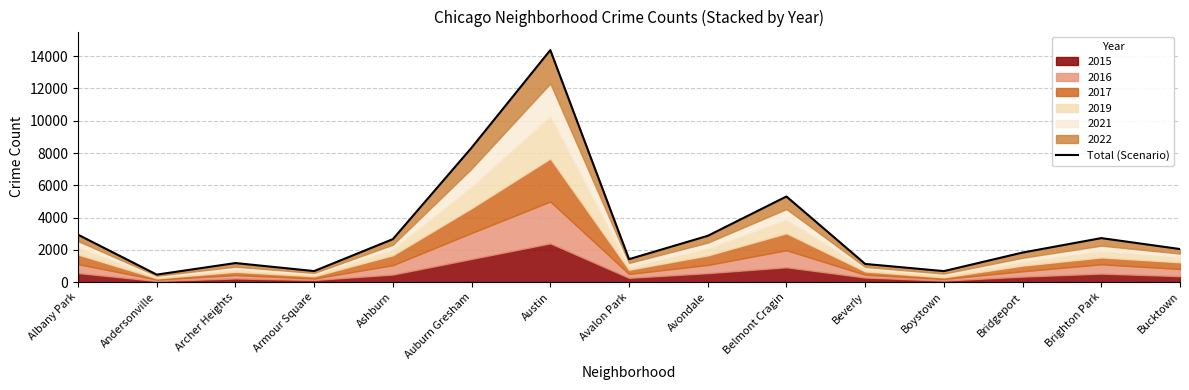

Reading right to left, list all the values displayed in this chart.

Bucktown=2046	Brighton Park=2724	Bridgeport=1828	Boystown=678	Beverly=1123	Belmont Cragin=5304	Avondale=2865	Avalon Park=1418	Austin=14379	Auburn Gresham=8330	Ashburn=2660	Armour Square=680	Archer Heights=1177	Andersonville=461	Albany Park=2935